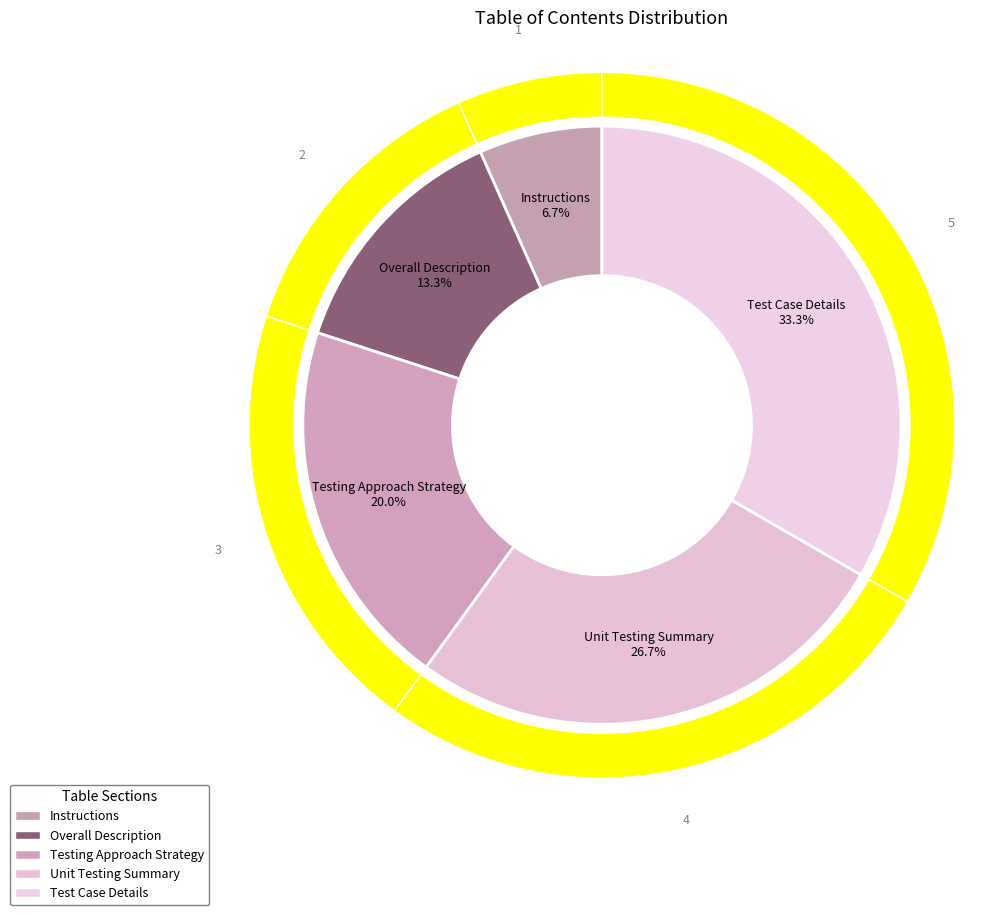

How many slices are in this pie chart?

5